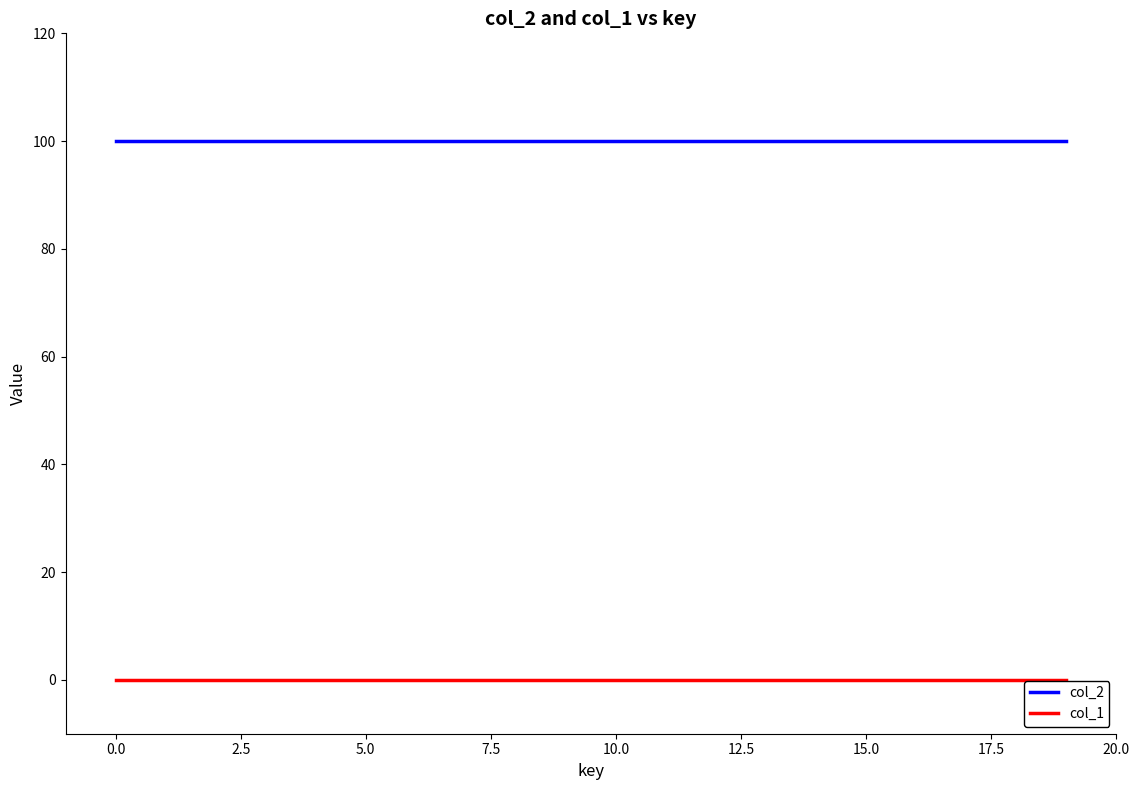

What is the maximum value shown in the chart?

100